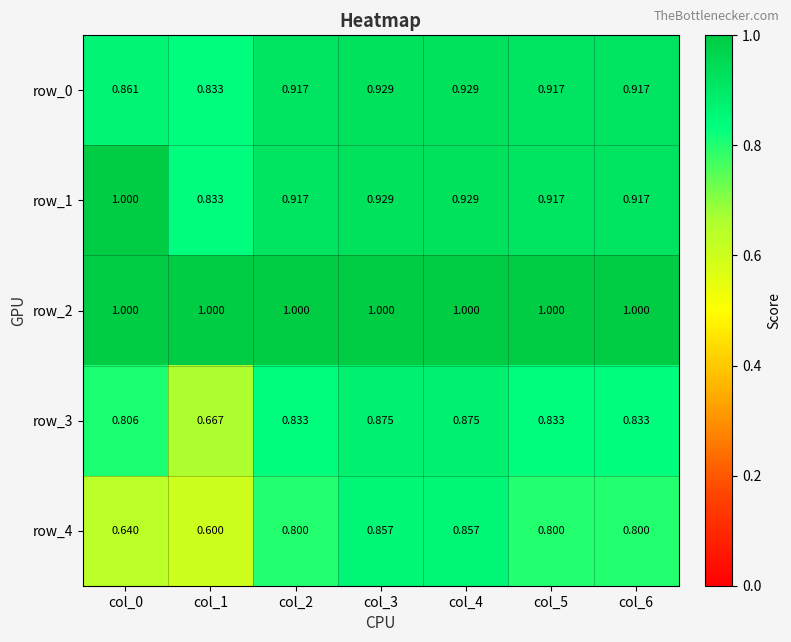

Reading left to right, transcribe all the data shown in this chart.

row_0: col_0=0.9	col_1=0.8	col_2=0.9	col_3=0.9	col_4=0.9	col_5=0.9	col_6=0.9
row_1: col_0=1.0	col_1=0.8	col_2=0.9	col_3=0.9	col_4=0.9	col_5=0.9	col_6=0.9
row_2: col_0=1.0	col_1=1.0	col_2=1.0	col_3=1.0	col_4=1.0	col_5=1.0	col_6=1.0
row_3: col_0=0.8	col_1=0.7	col_2=0.8	col_3=0.9	col_4=0.9	col_5=0.8	col_6=0.8
row_4: col_0=0.6	col_1=0.6	col_2=0.8	col_3=0.9	col_4=0.9	col_5=0.8	col_6=0.8